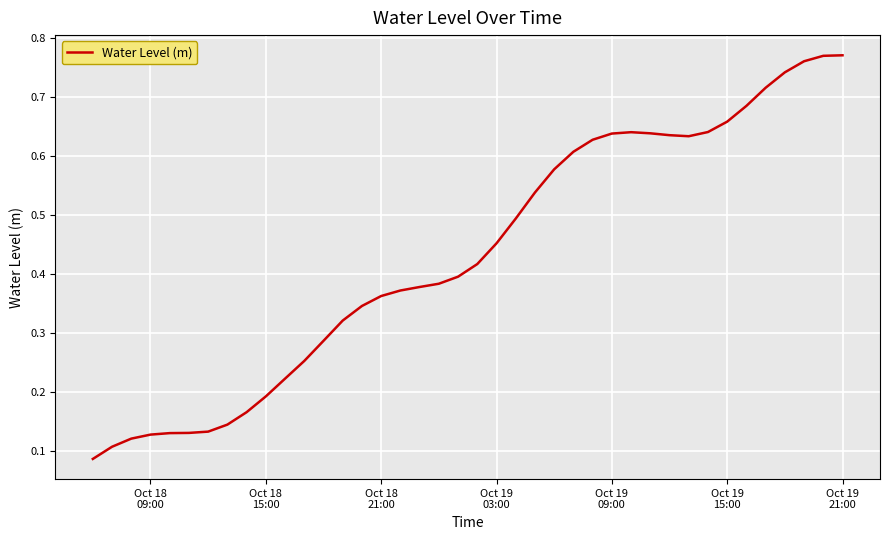

How many points are higher than both their immediate neighbors (excluding endpoints)?

1